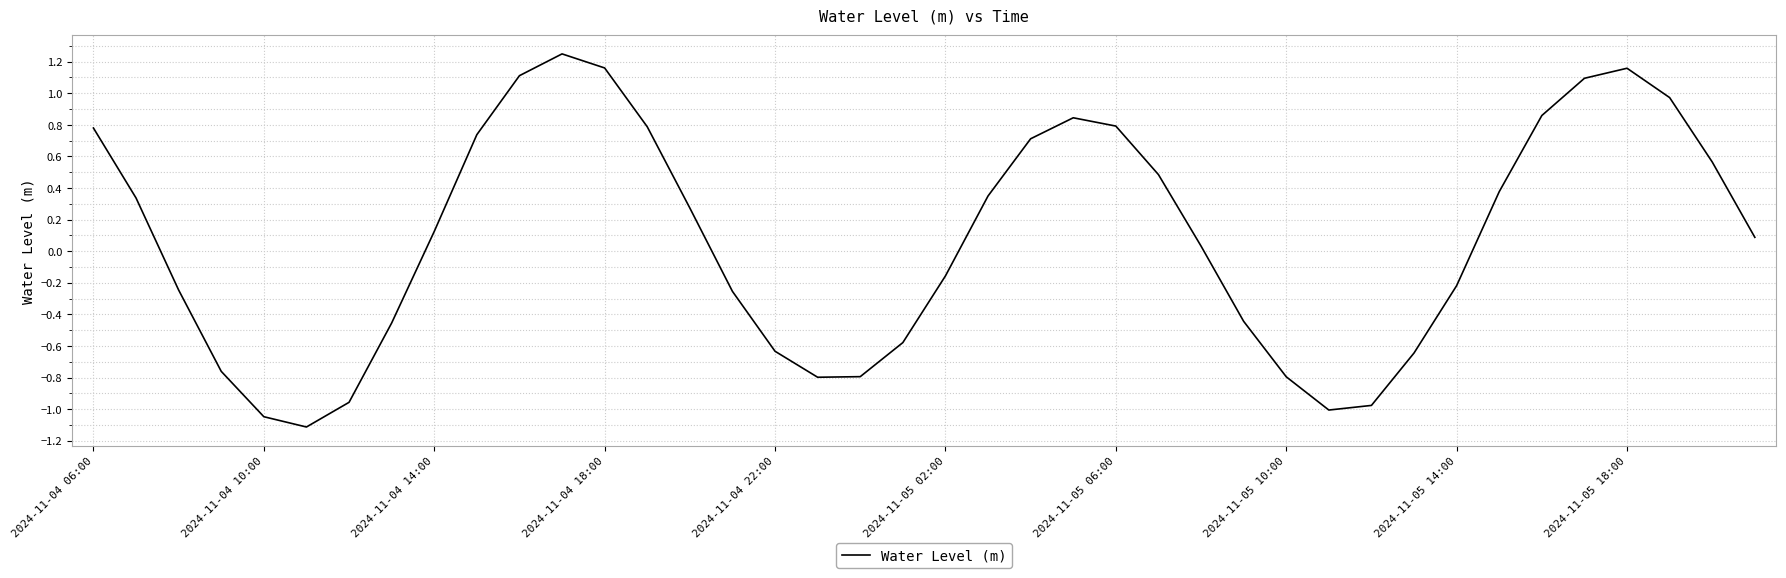

How many interior local peaks (higher than both neighbors) does the data have?

3